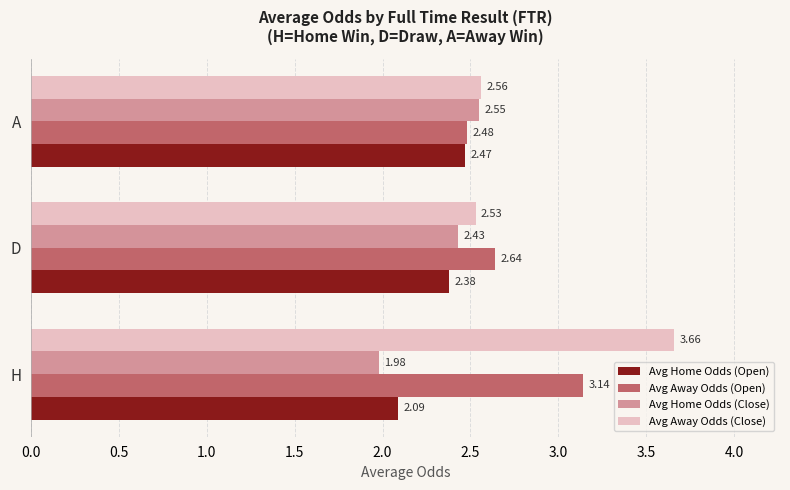

Which series has the widest spread of values?

Avg Away Odds (Close)